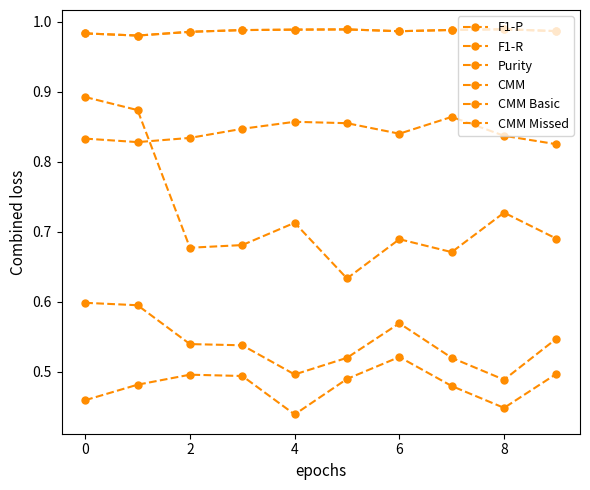

Where is the first local maximum for Purity?

4